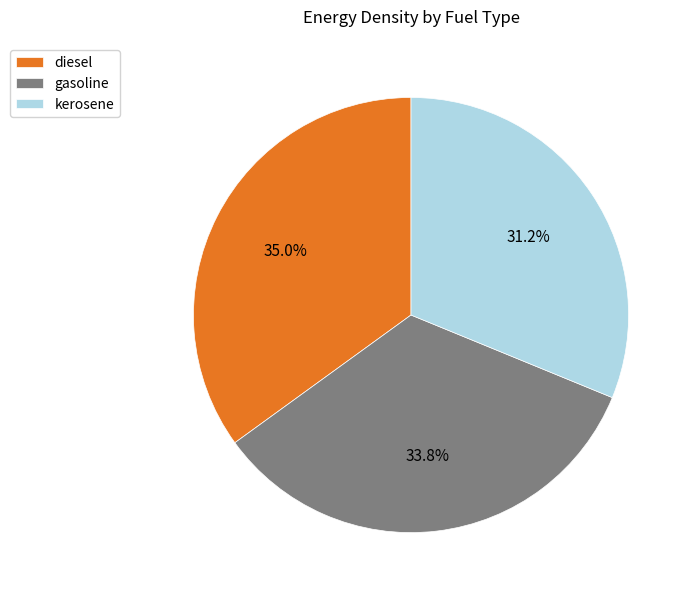

Is it true that kerosene is 41% of the pie?

False